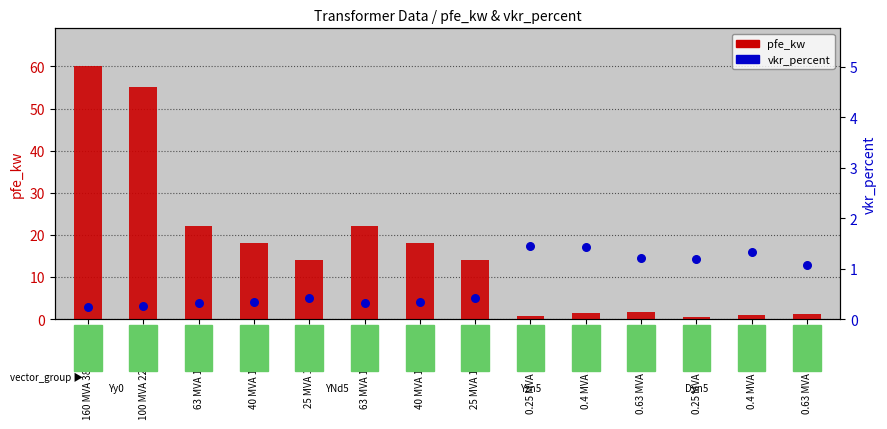

At how many categories does at least one series exceed 12?

8